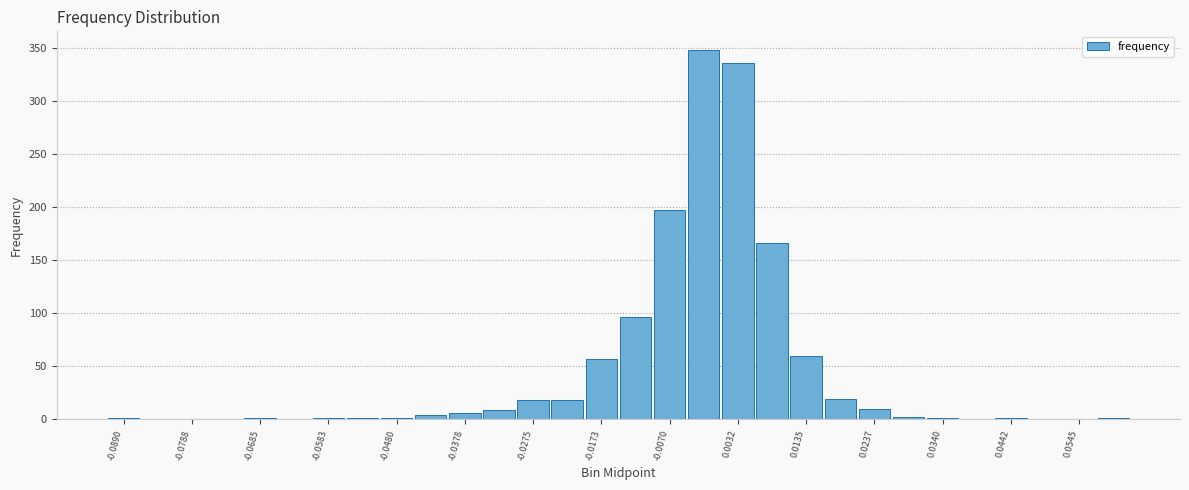

What is the maximum value shown in the chart?

348